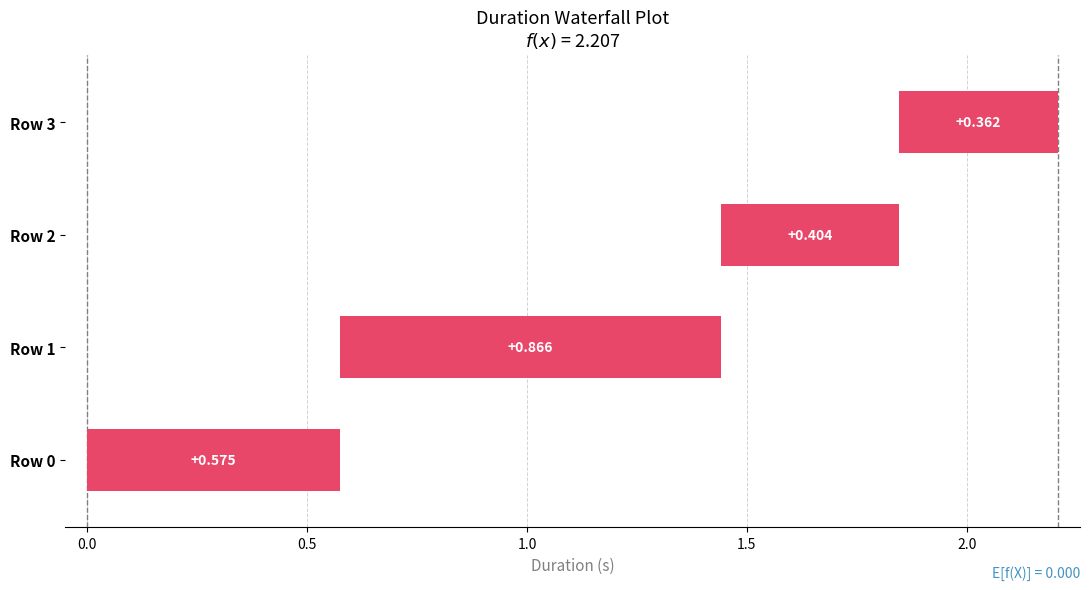

List the labels in order of value, largest first.

Row 1, Row 0, Row 2, Row 3